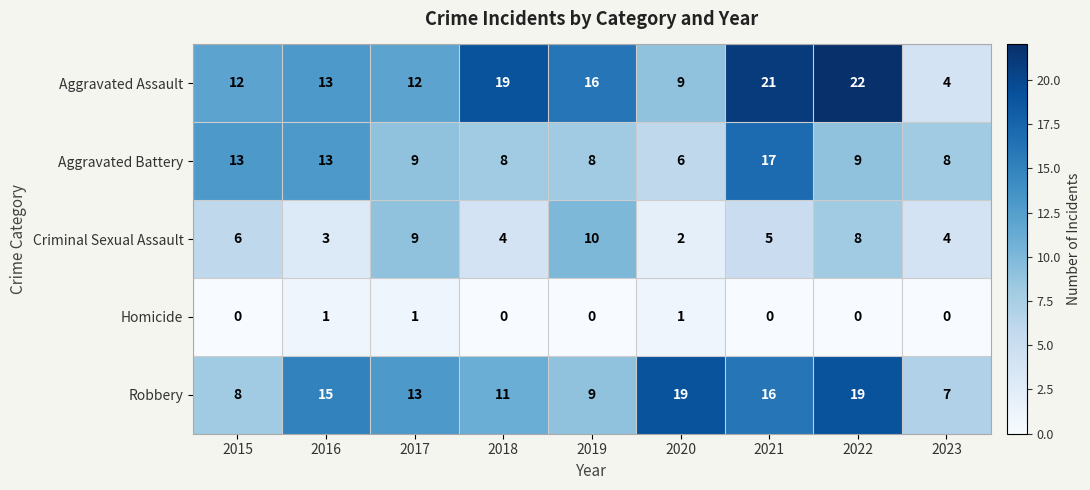

Which series has the largest total across all categories?

Aggravated Assault